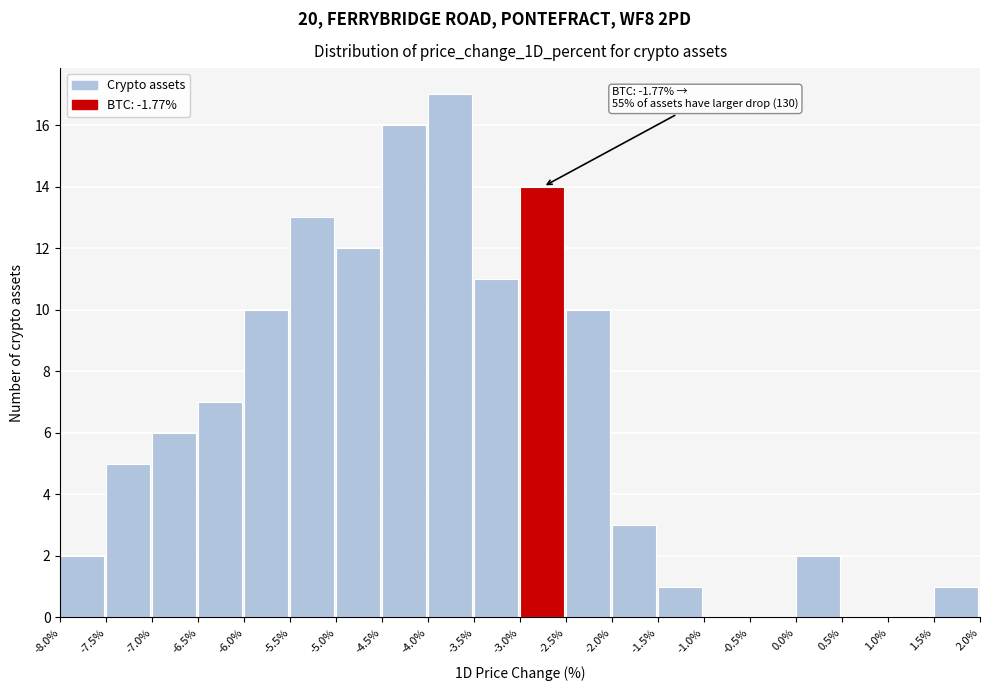

Over which range of the x-axis is the bar tallest?

-4.0% to -3.5%